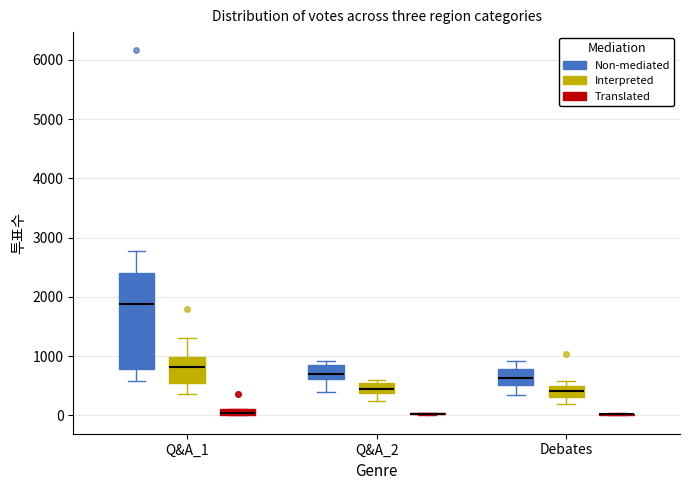

Where is the upper edge of the box for Q&A_2 (Non-mediated) on the y-axis? The values are not printed on the chart, so give them approximately, as read against the axis.

900